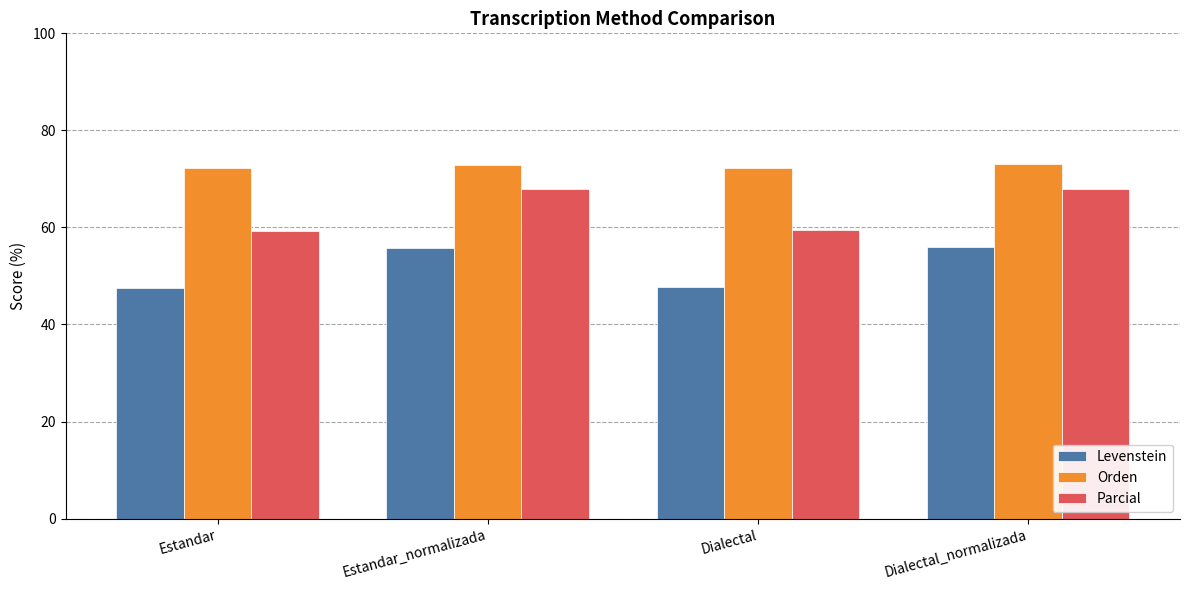

What is the sum of the Parcial values at Estandar_normalizada and Estandar?

127.1